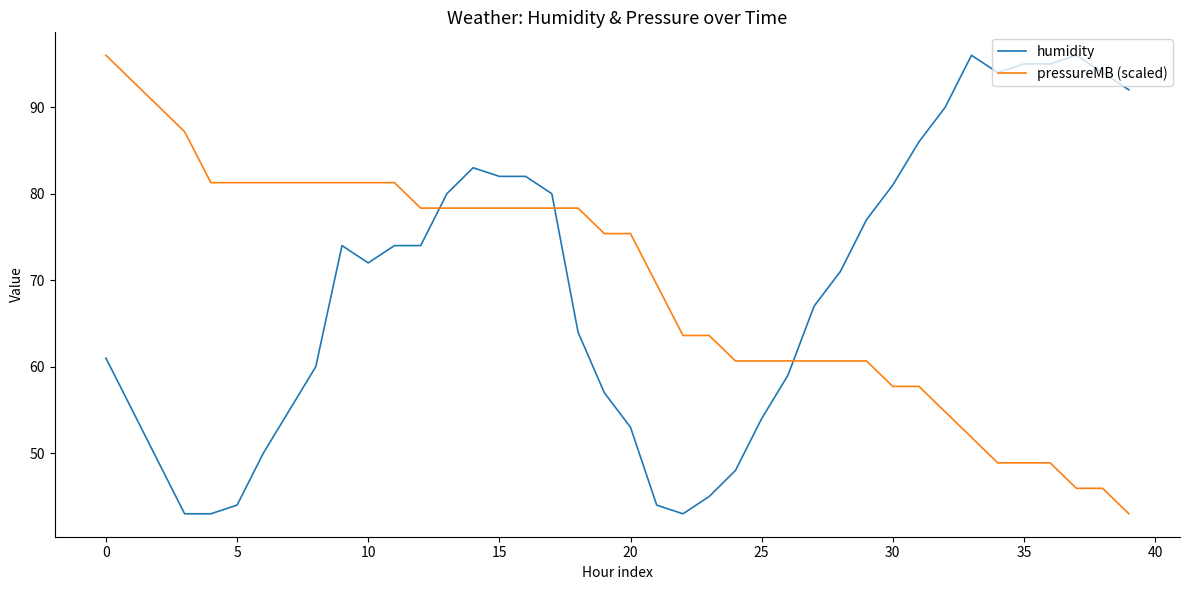

What is the maximum value shown in the chart?

96.0